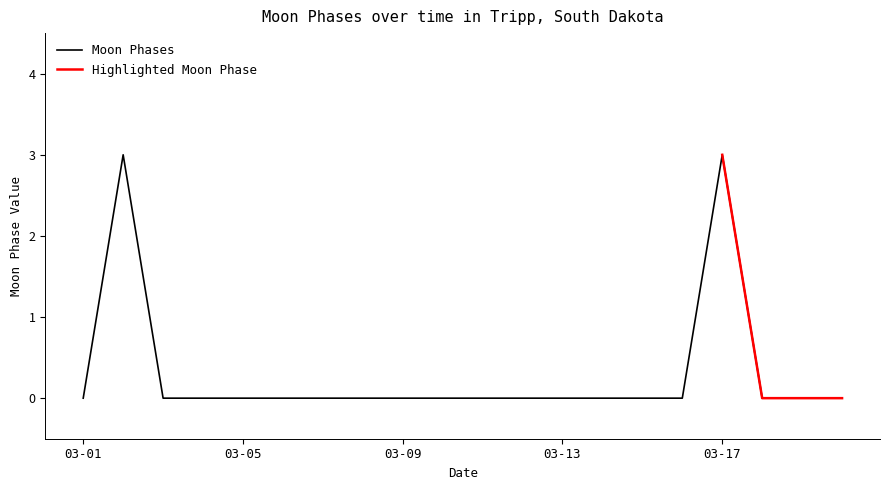

What is the sum of all values?

6